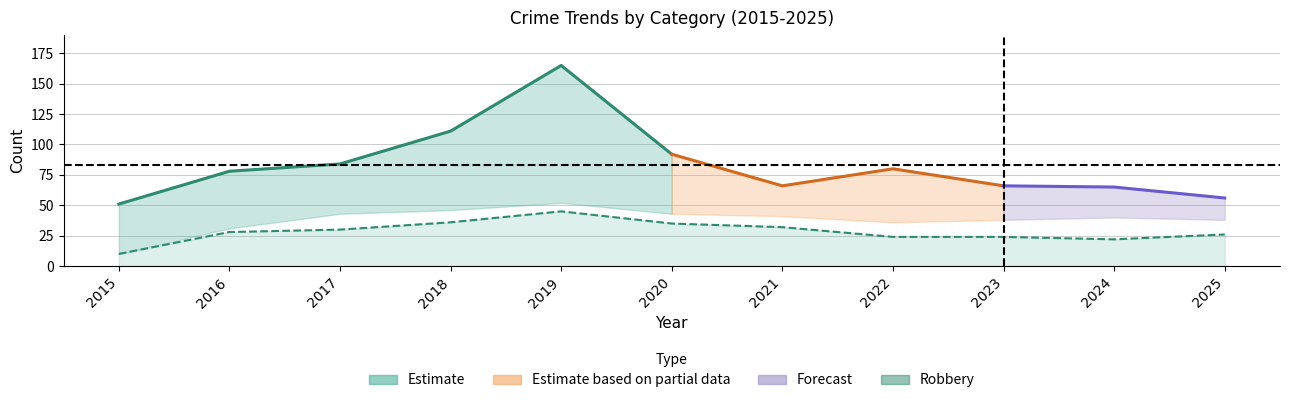

Reading right to left, list all the values displayed in this chart.

Robbery: 26	22	24	24	32	35	45	36	30	28	10
Theft: 18	25	28	42	24	49	111	64	41	47	39
Aggravated Assault: 5	4	1	4	2	4	4	8	7	1	0
Aggravated Battery: 7	14	13	8	7	4	3	2	6	2	0
Total: 56	65	66	80	66	92	165	111	84	78	51